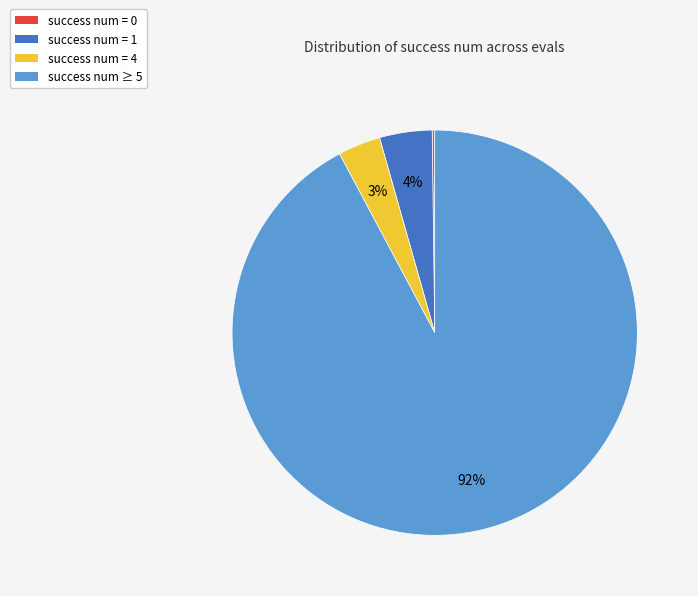

Does any single category account for the majority?

Yes